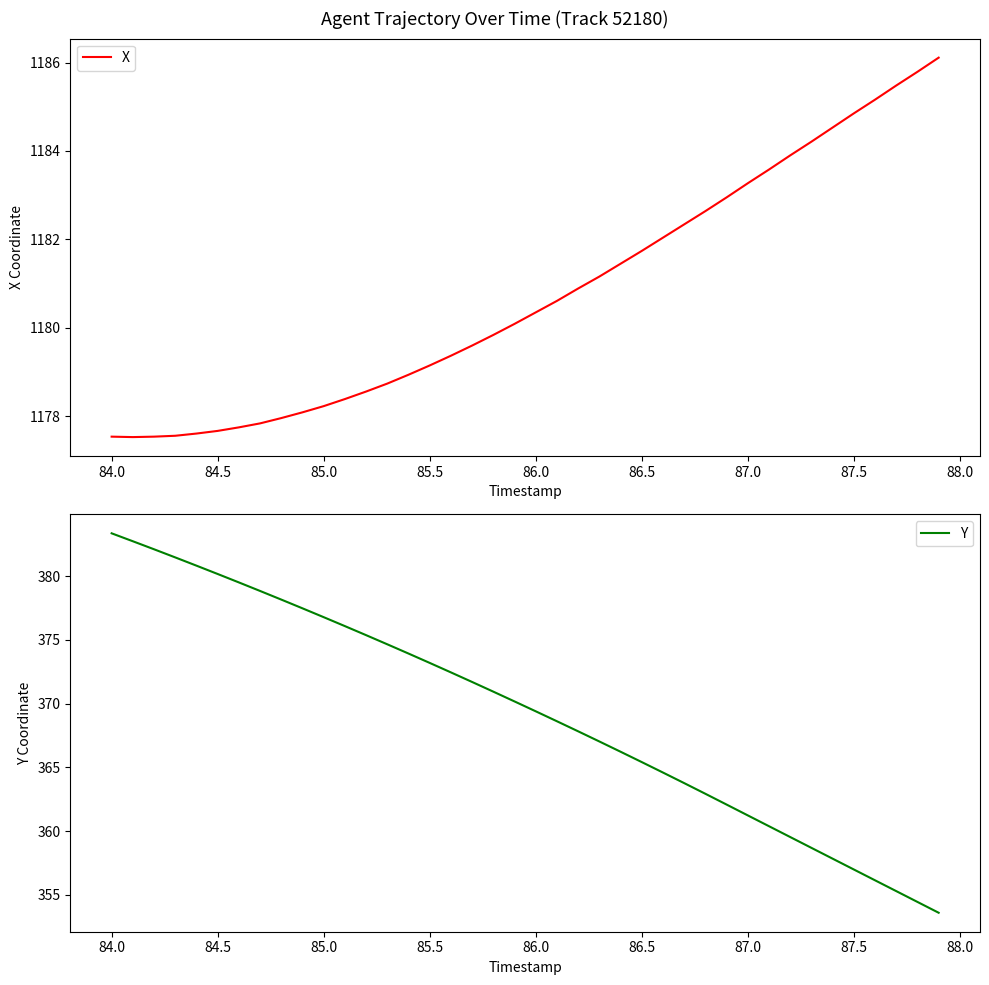

What is the maximum value for X?

1186.1